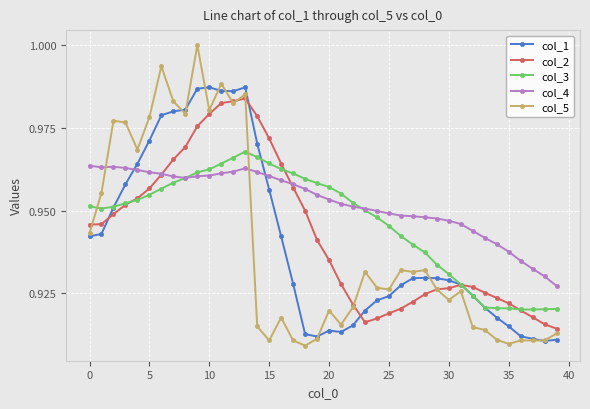

Count the col_4 values in the range 0 to 1.

40